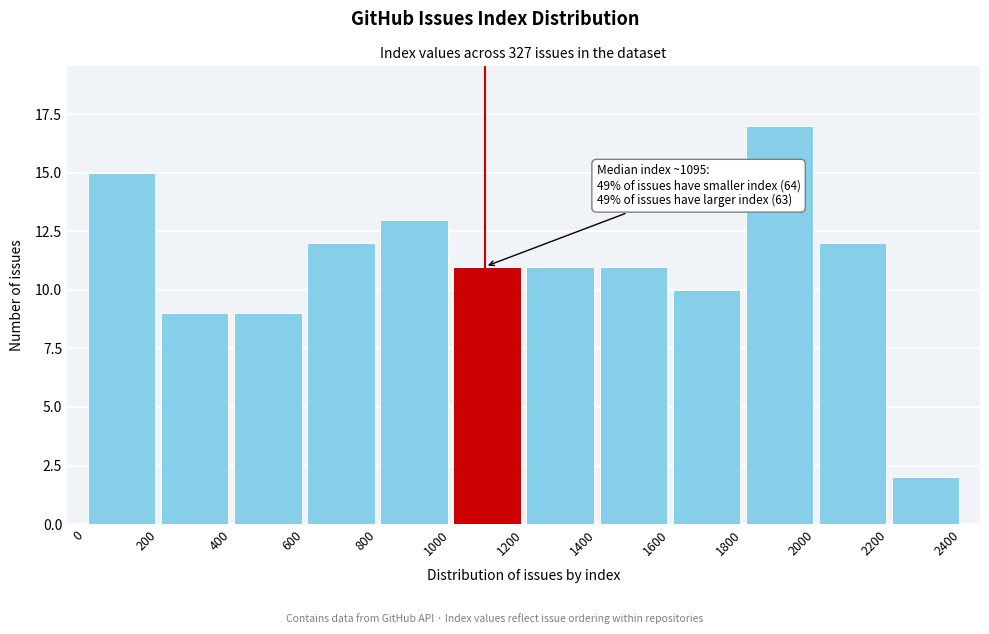

Which range on the x-axis has the tallest bar?

1800 to 2000